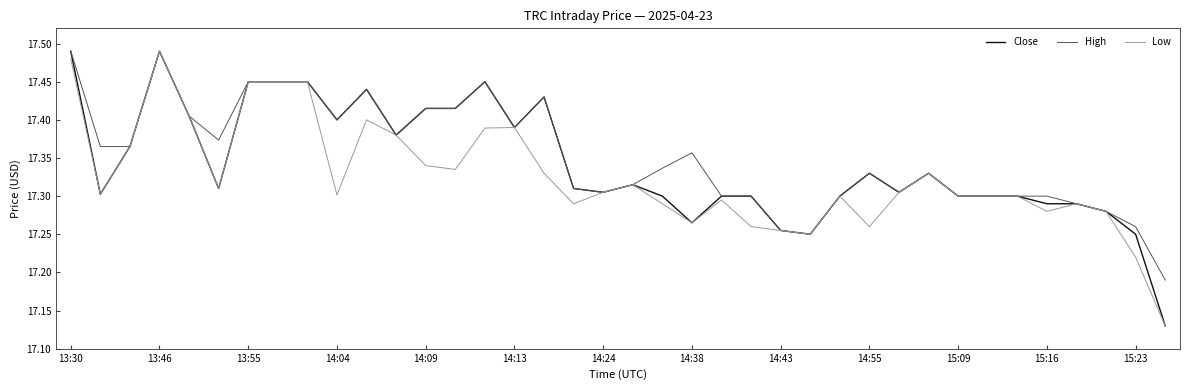

Does the chart have visible grid lines?

No